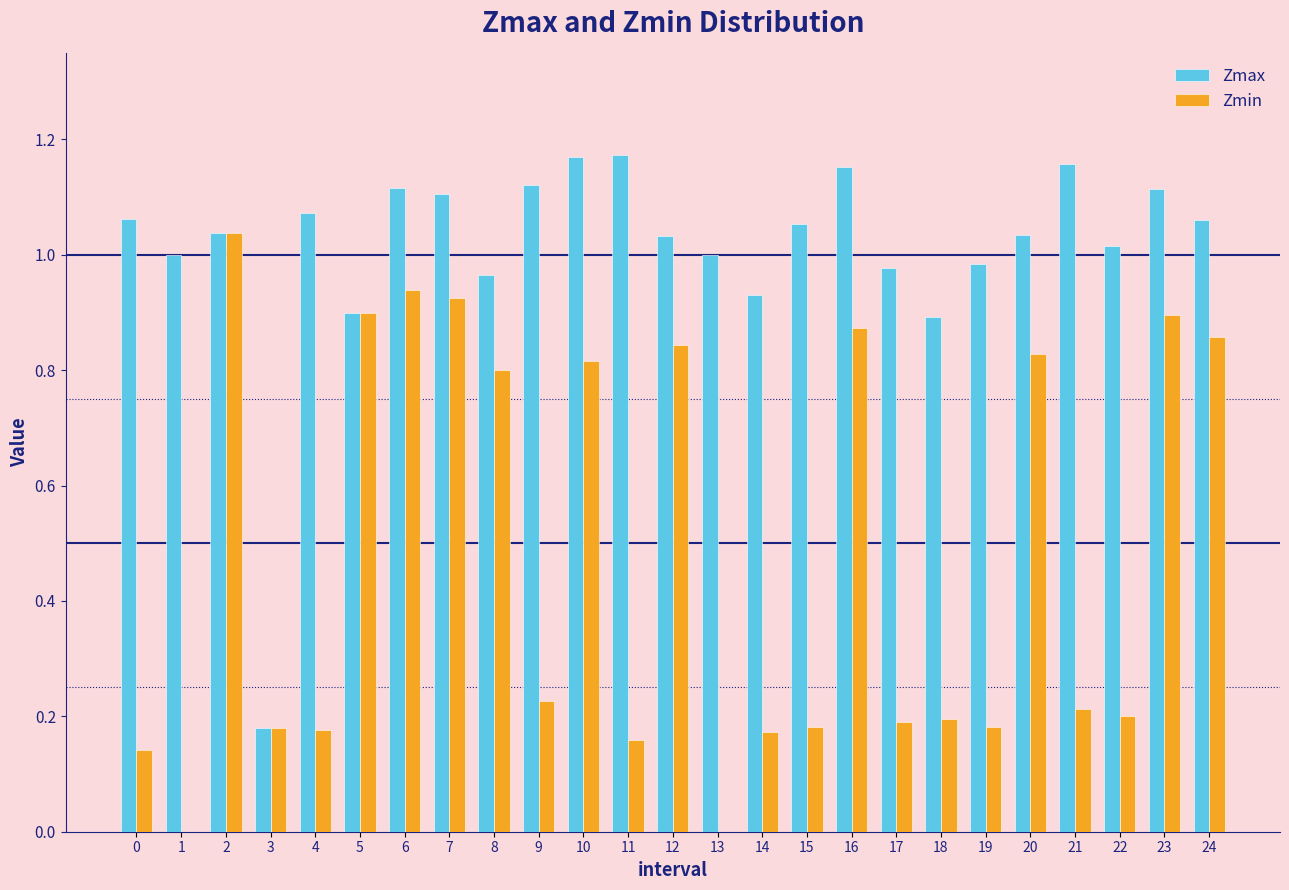

Is it true that Zmax equals 0.9 at 5?

True